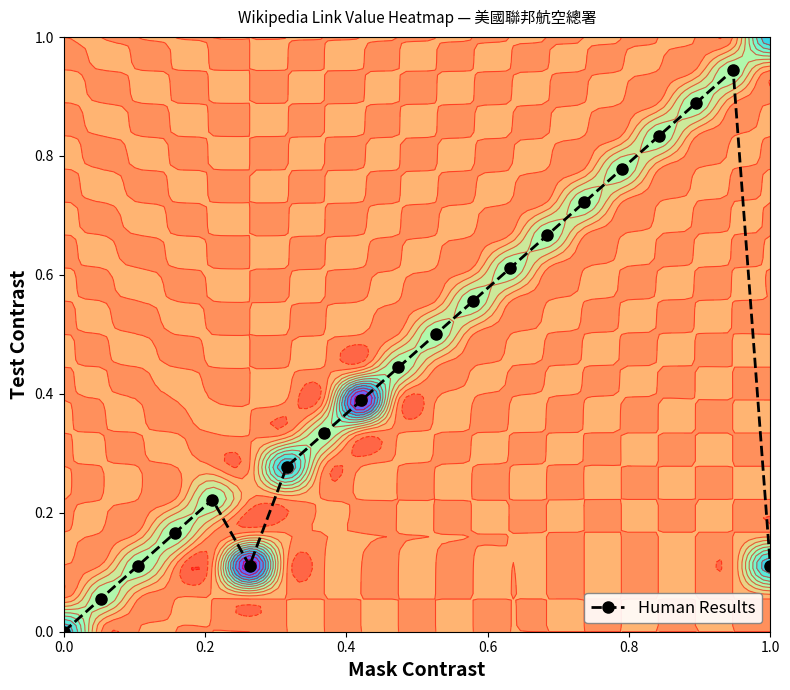

True or false: Human Results has more than 1 points higher than both neighbors.

True